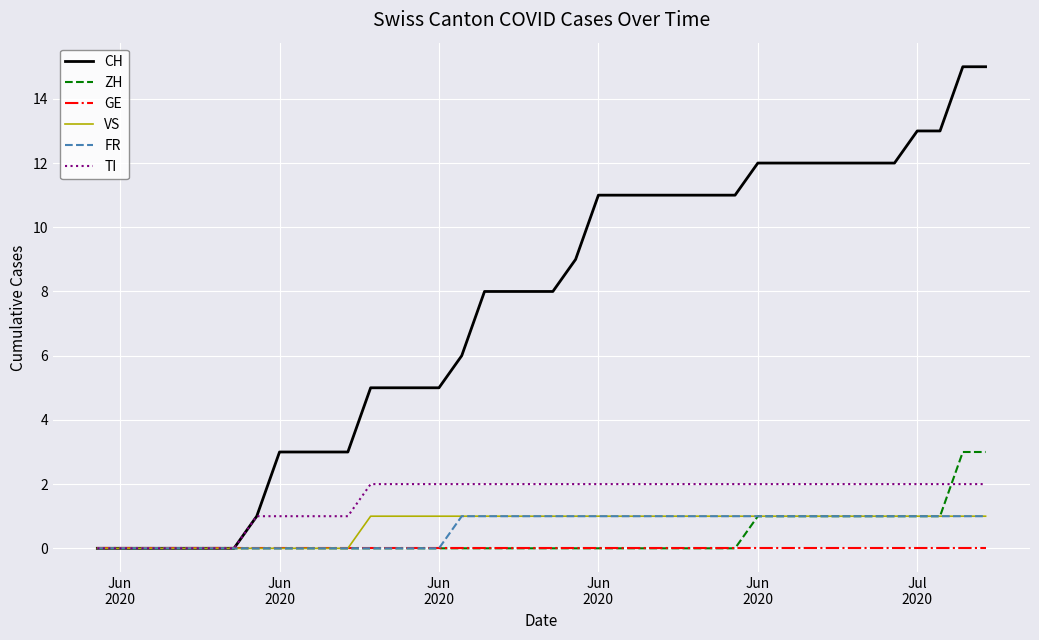

How many lines are shown in the chart?

6